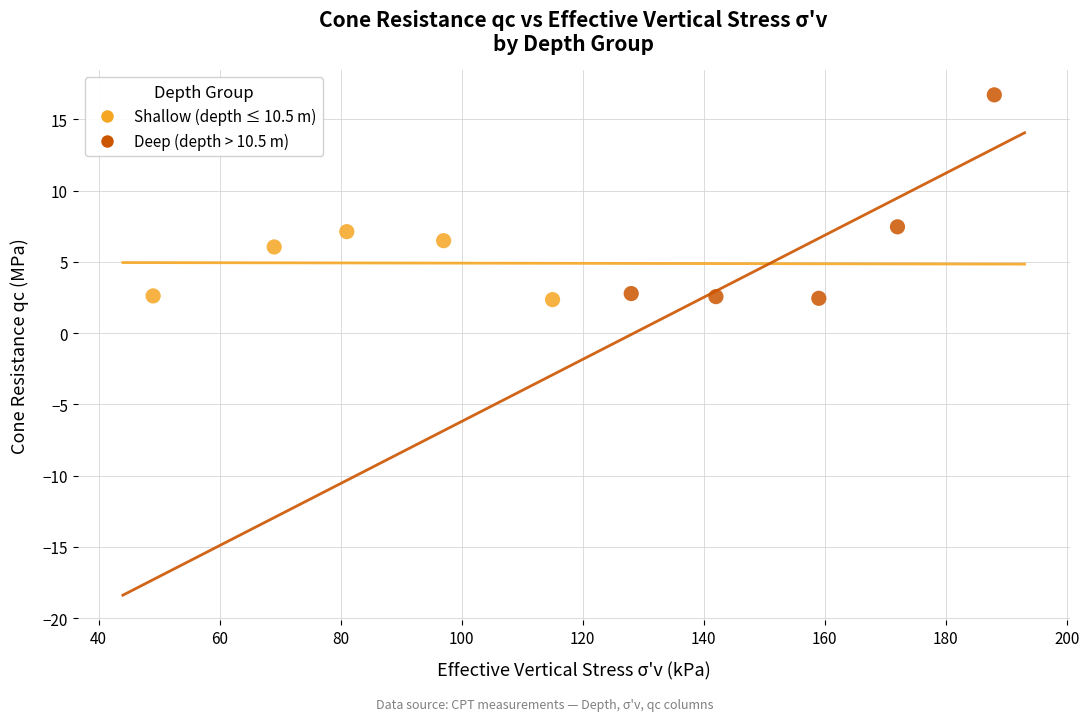

Which series reaches the maximum Y coordinate?

Deep (depth > 10.5 m)